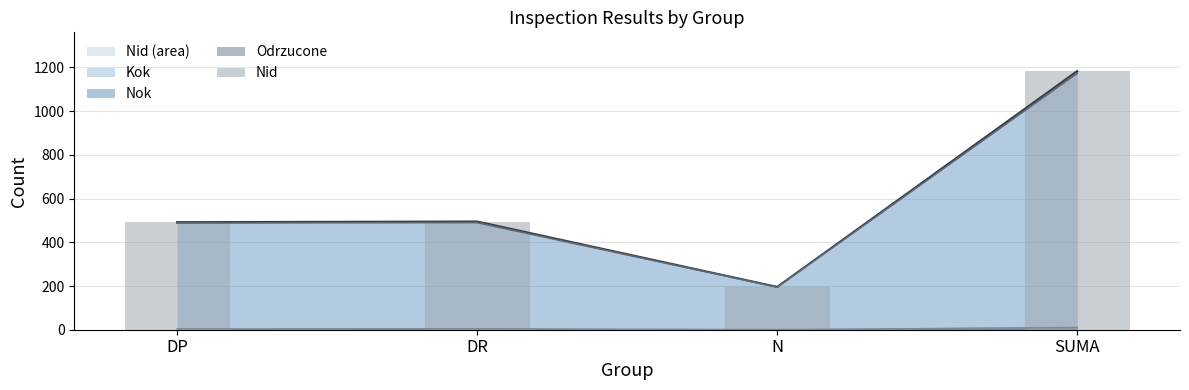

How many bars are there in total?

4